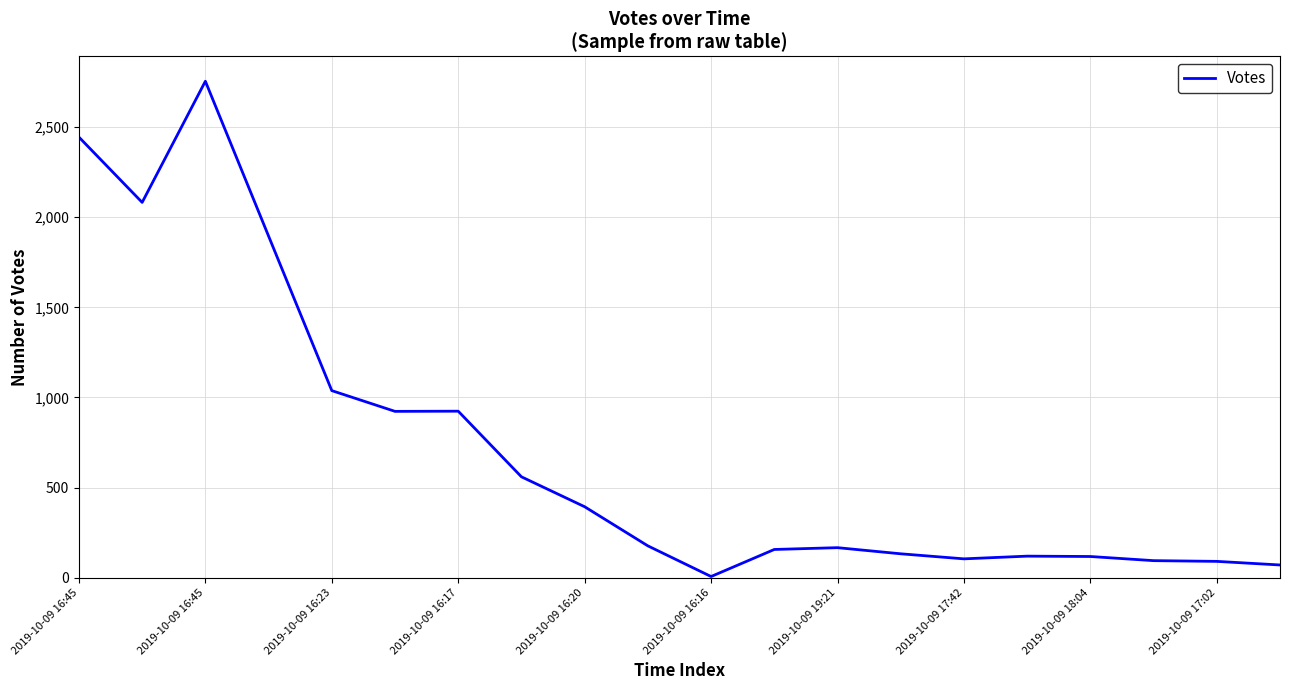

What is the maximum value shown in the chart?

2754